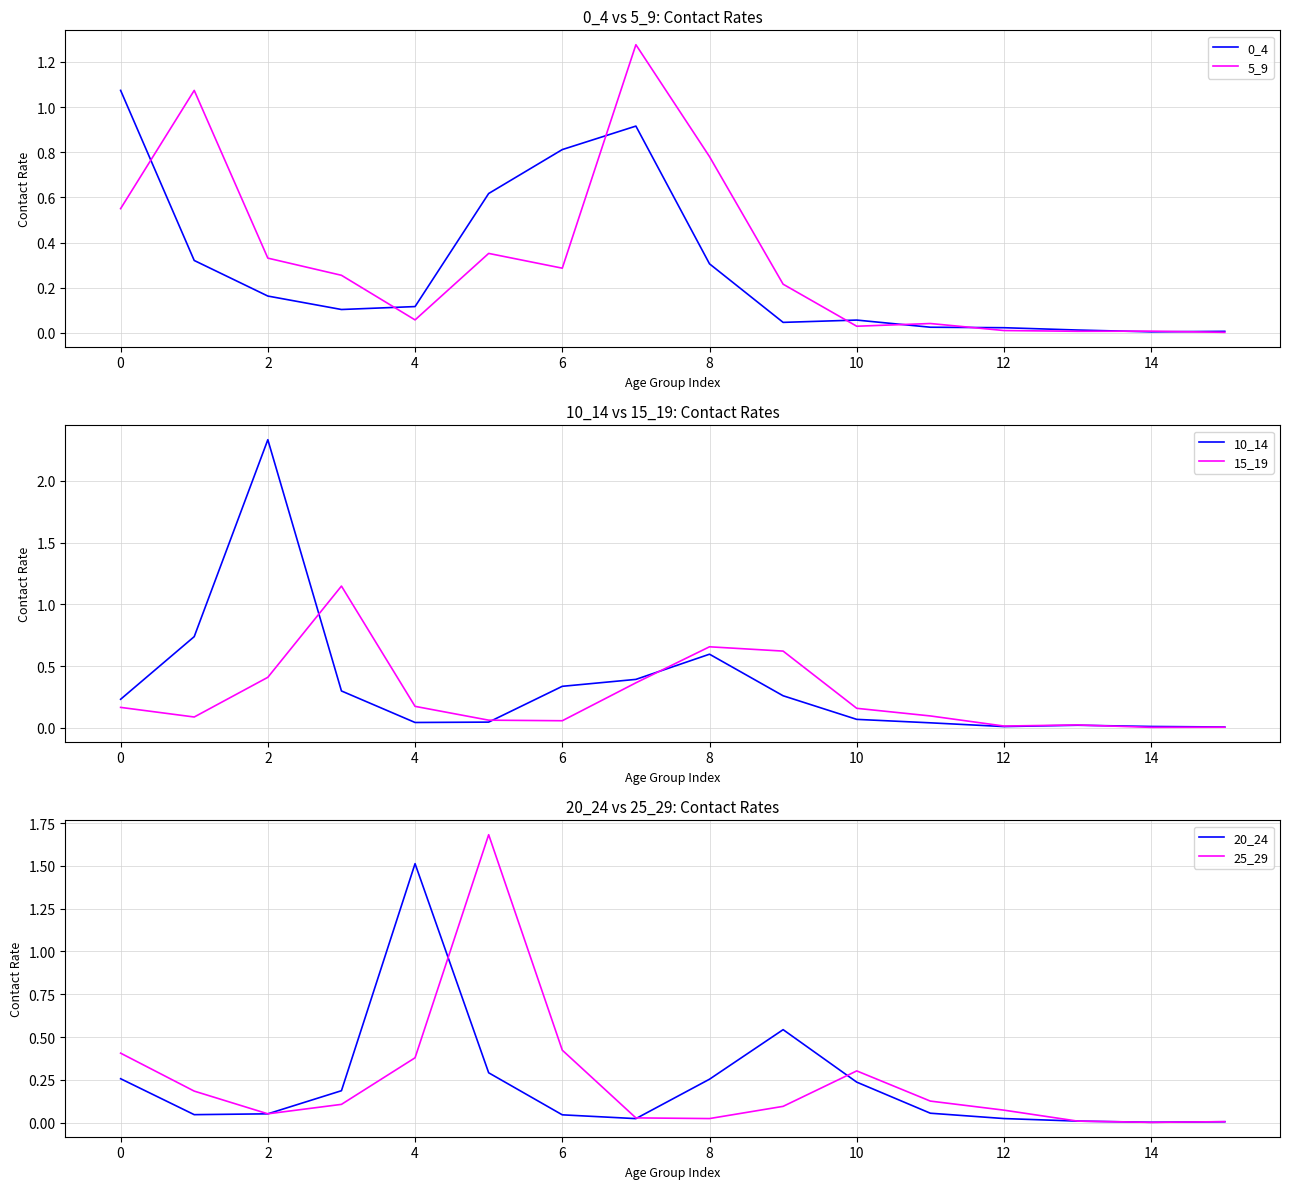

Is it true that 0_4 equals 0.5 at 8?

False